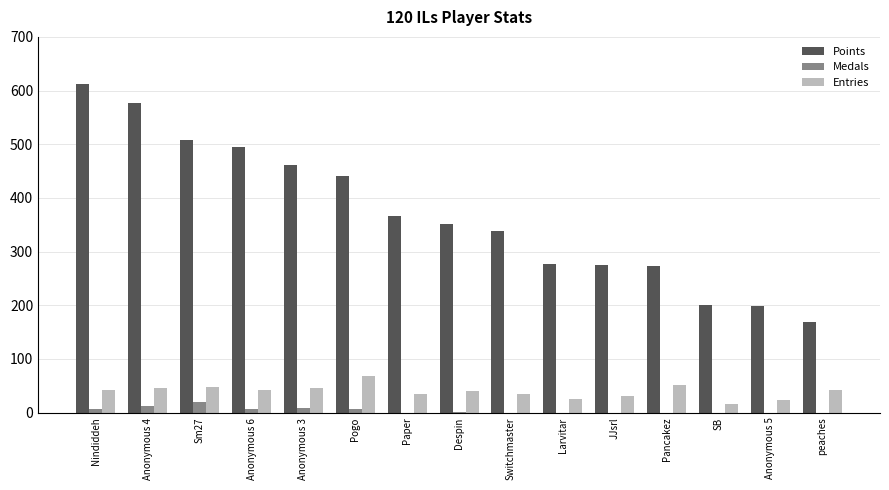

What is the maximum value shown in the chart?

613